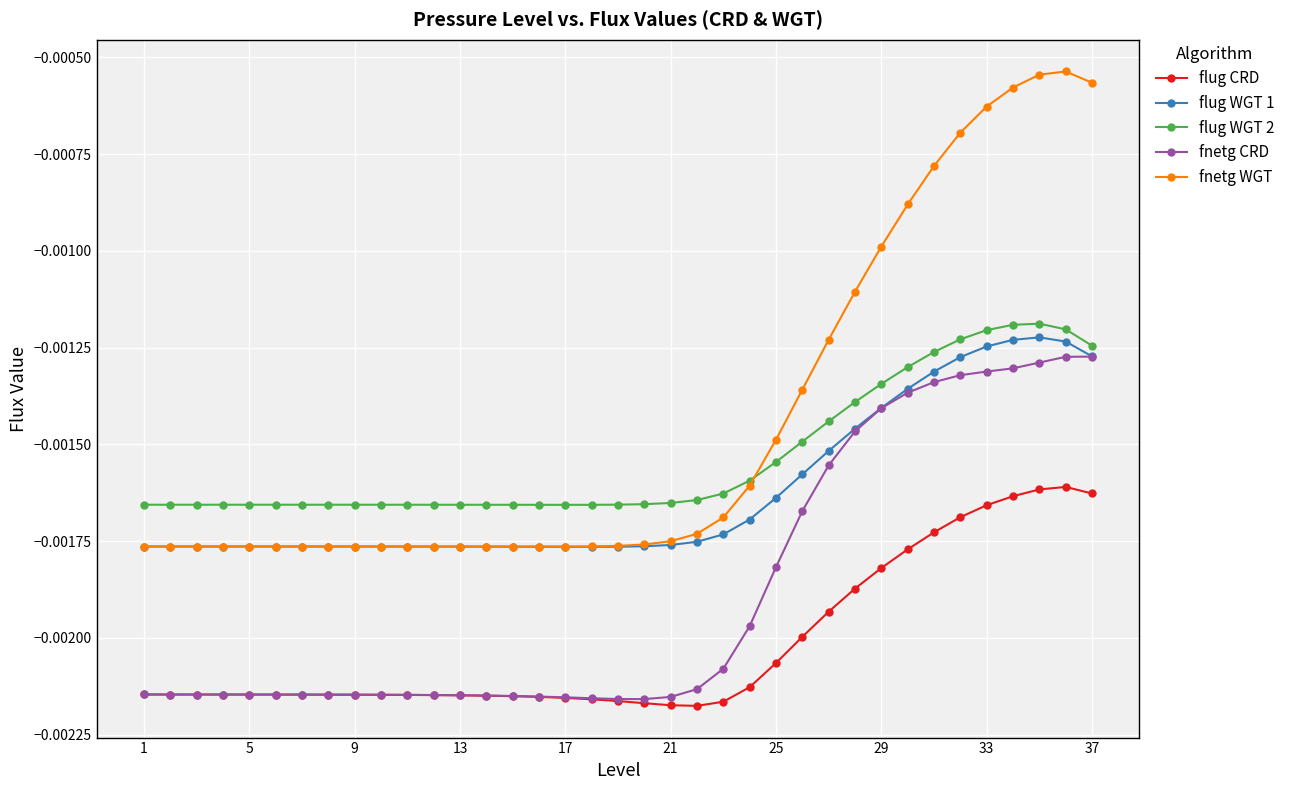

Which series has the largest range (max minus min)?

fnetg WGT